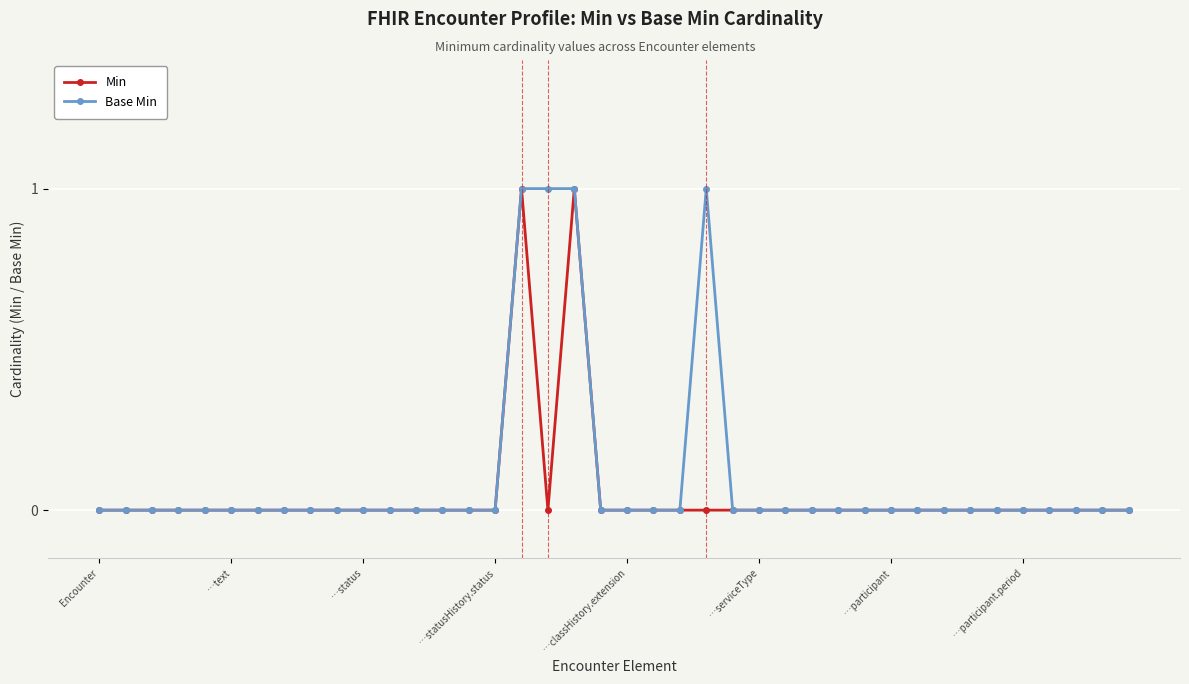

True or false: Min has more than 1 interior local peaks.

True